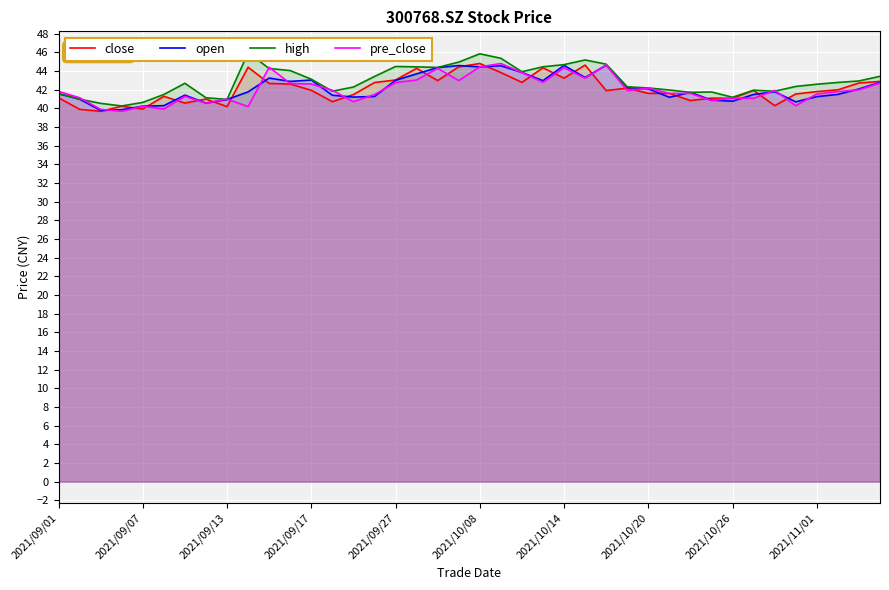

Rank the series by their maximum value, from highest to lowest.

high, close, pre_close, open